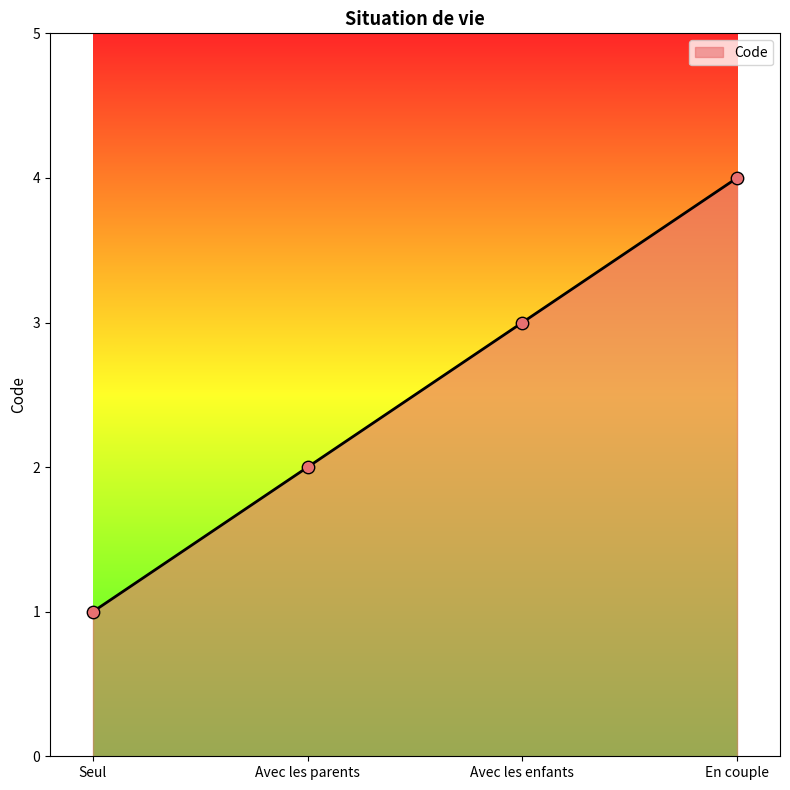

Between Seul and En couple, which is larger?

En couple